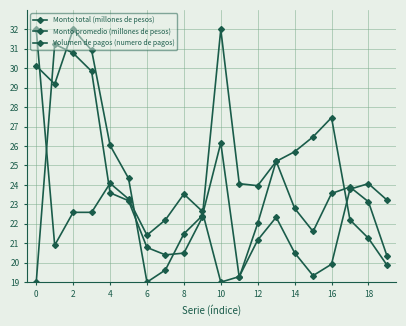

How many categories are shown in the chart?

20